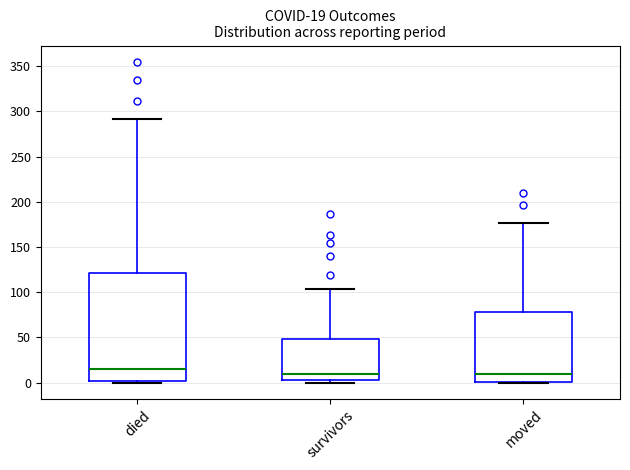

Which box's median line is the highest?

died